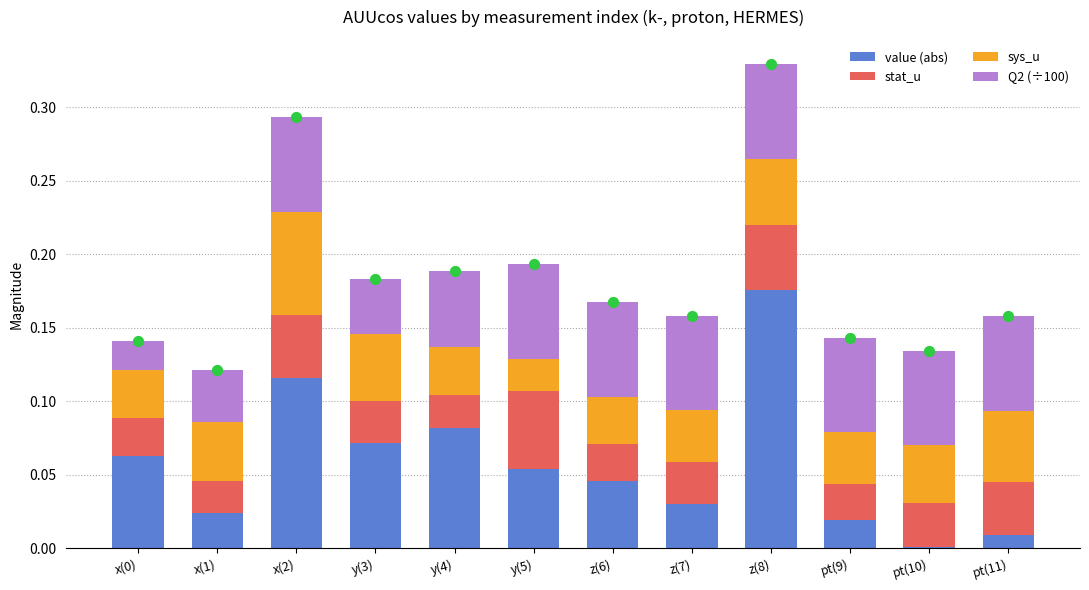

Is the value of Q2 (÷100) at y(5) greater than the value of sys_u at z(6)?

Yes